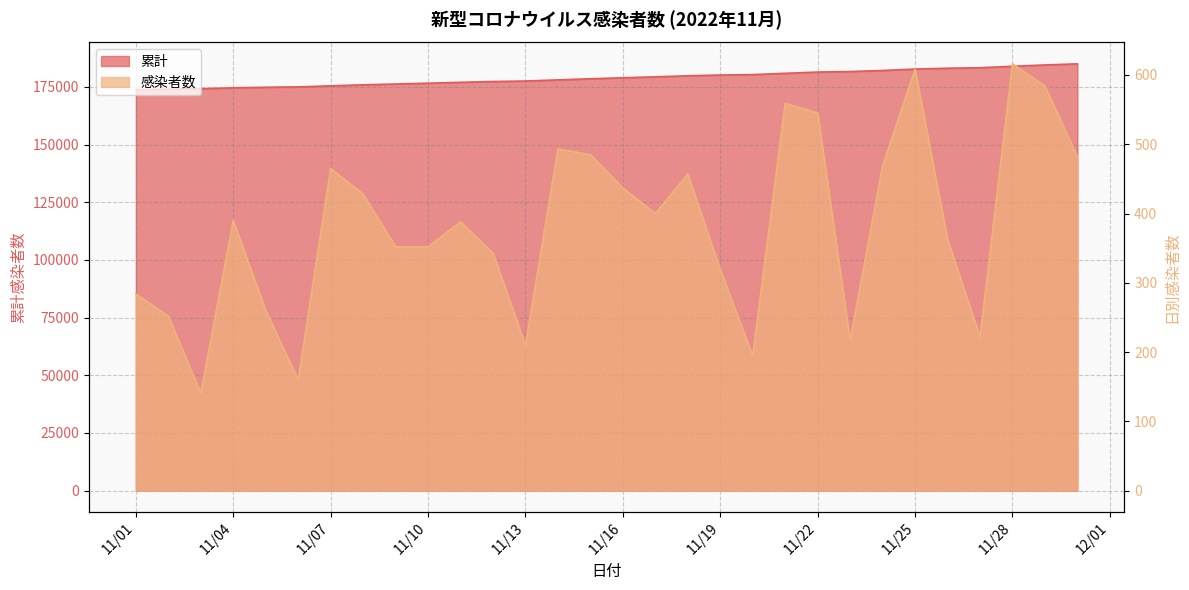

The value of 累計 at 2022-11-15 is 306518. True or false?

False